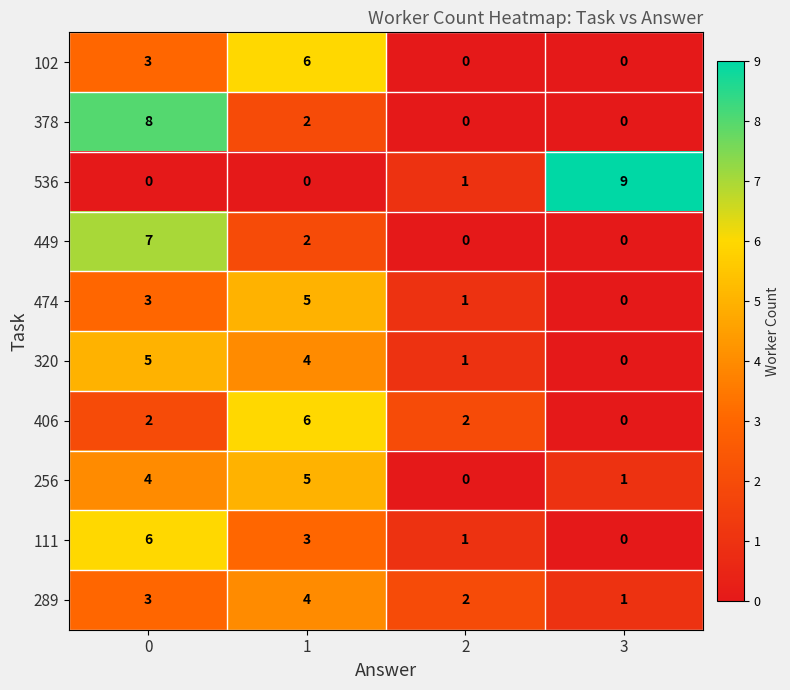

What is the sum of all 536 values?

10